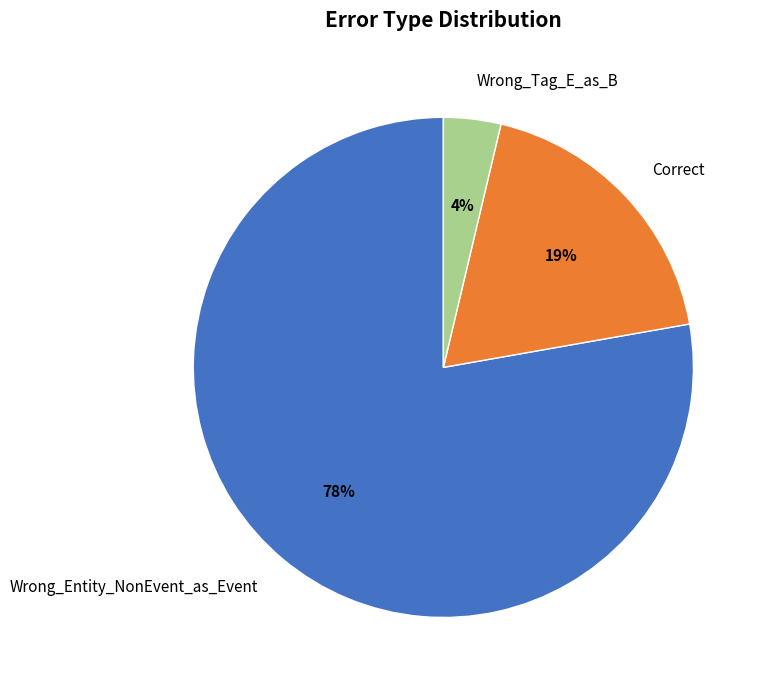

Count the number of slices in the pie.

3